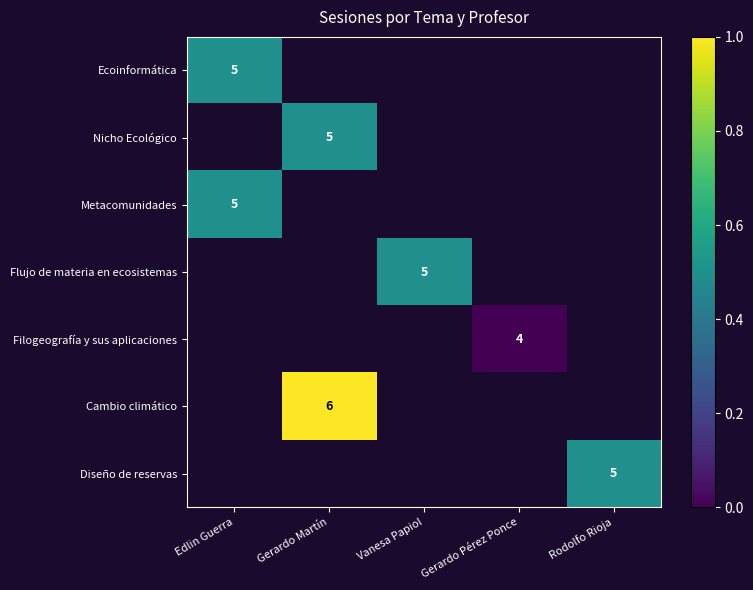

Which series has the widest spread of values?

Ecoinformática